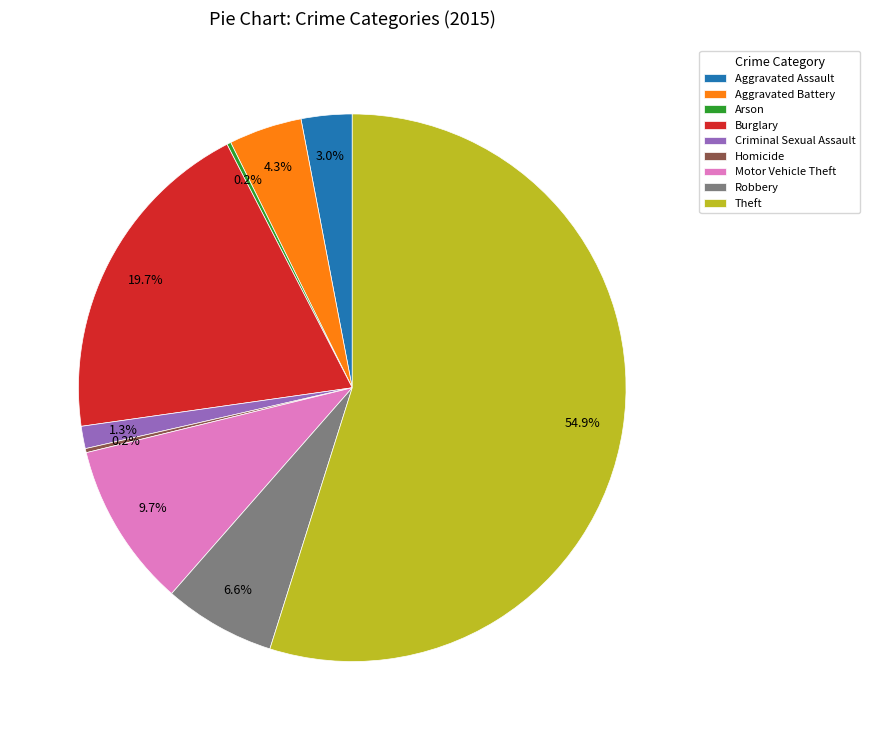

To the nearest percent, what is the difference between the largest and smallest slice percentages?

55%